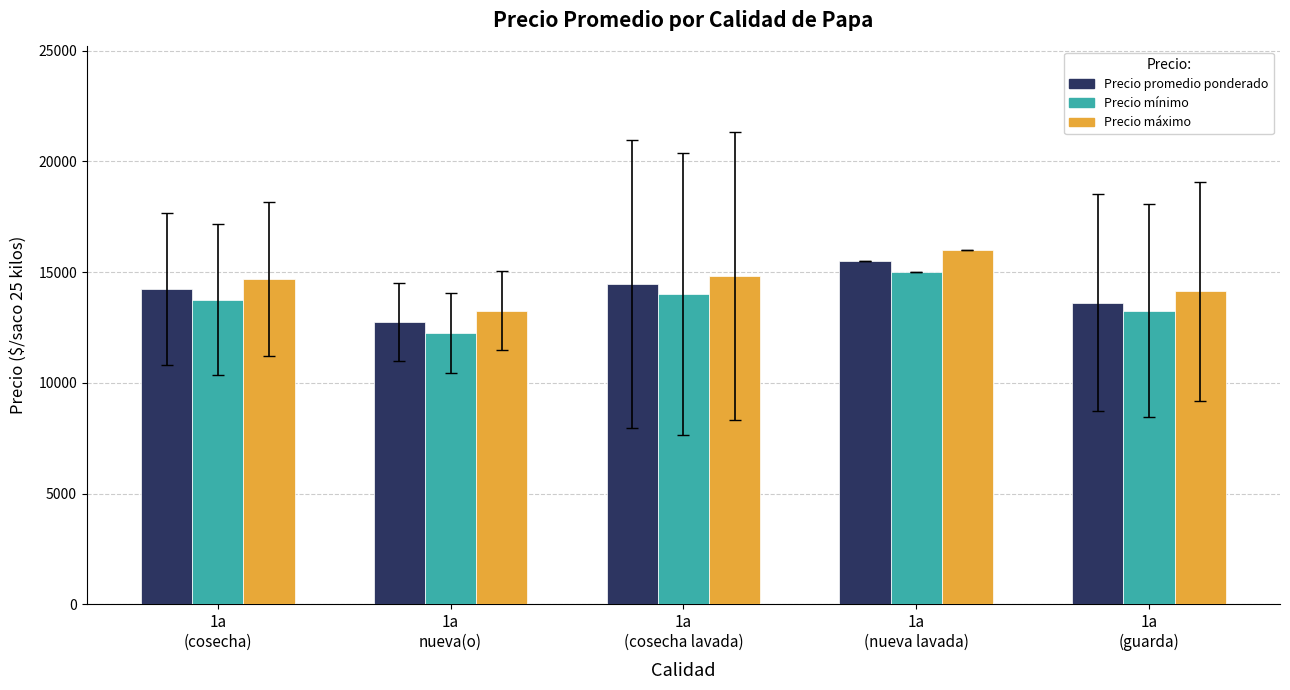

True or false: Precio máximo has a value of 13250.0 at 1a
nueva(o).

True